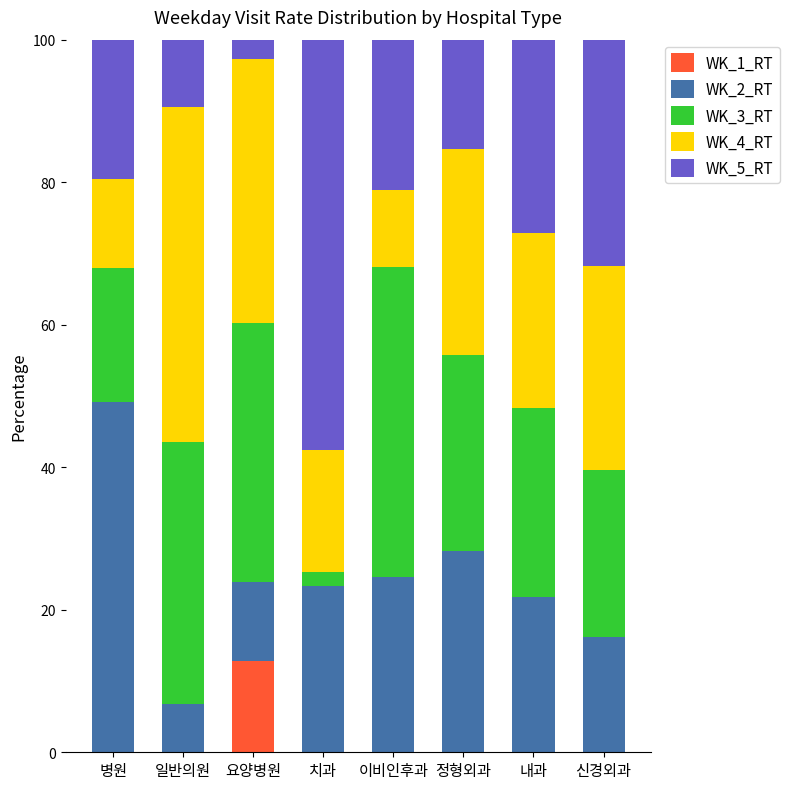

The WK_1_RT series shows 5.7 at 이비인후과. True or false?

False